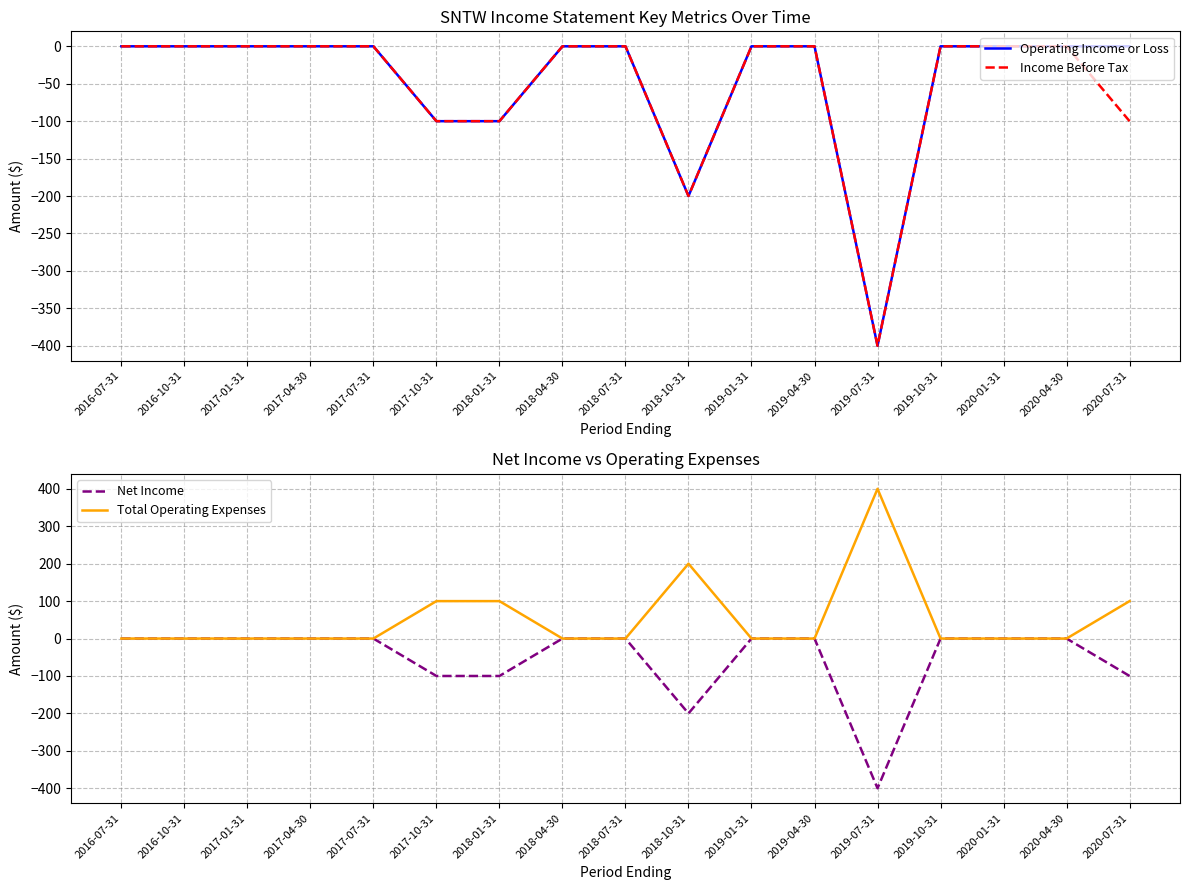

What value does the Income Before Tax series have at 2020-07-31, to the nearest 50?

-100